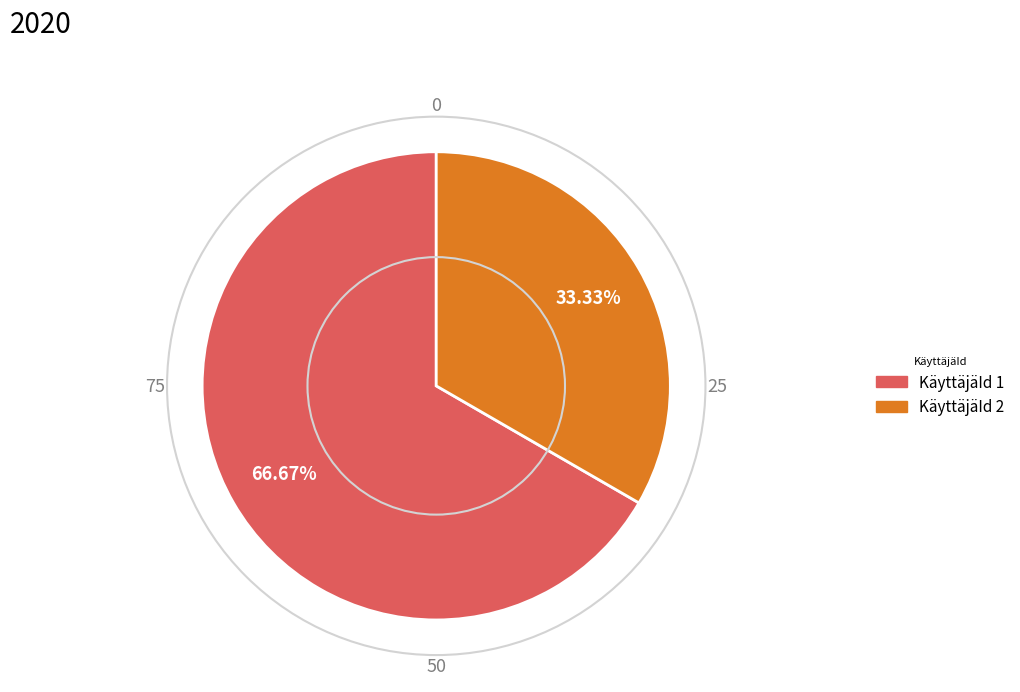

Is there any slice that represents more than half of the pie?

Yes